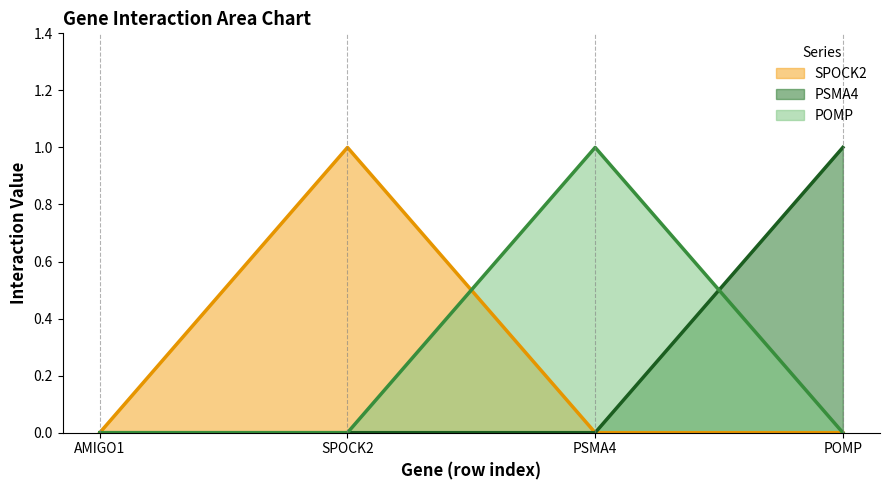

Is the value of PSMA4 at POMP greater than the value of SPOCK2 at AMIGO1?

Yes